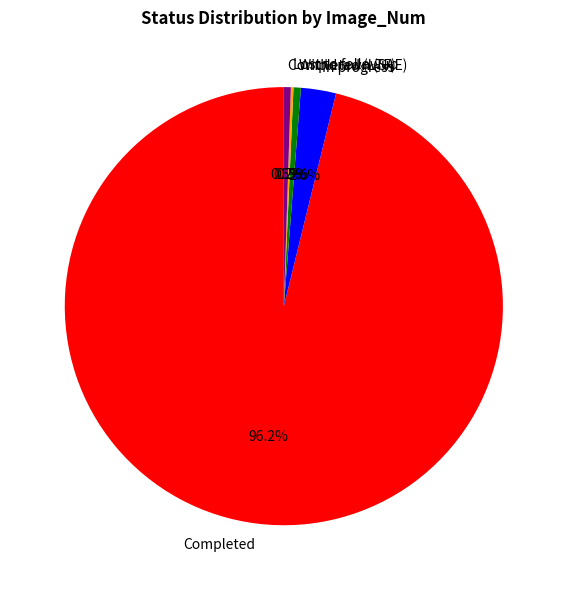

What is the majority slice?

Completed